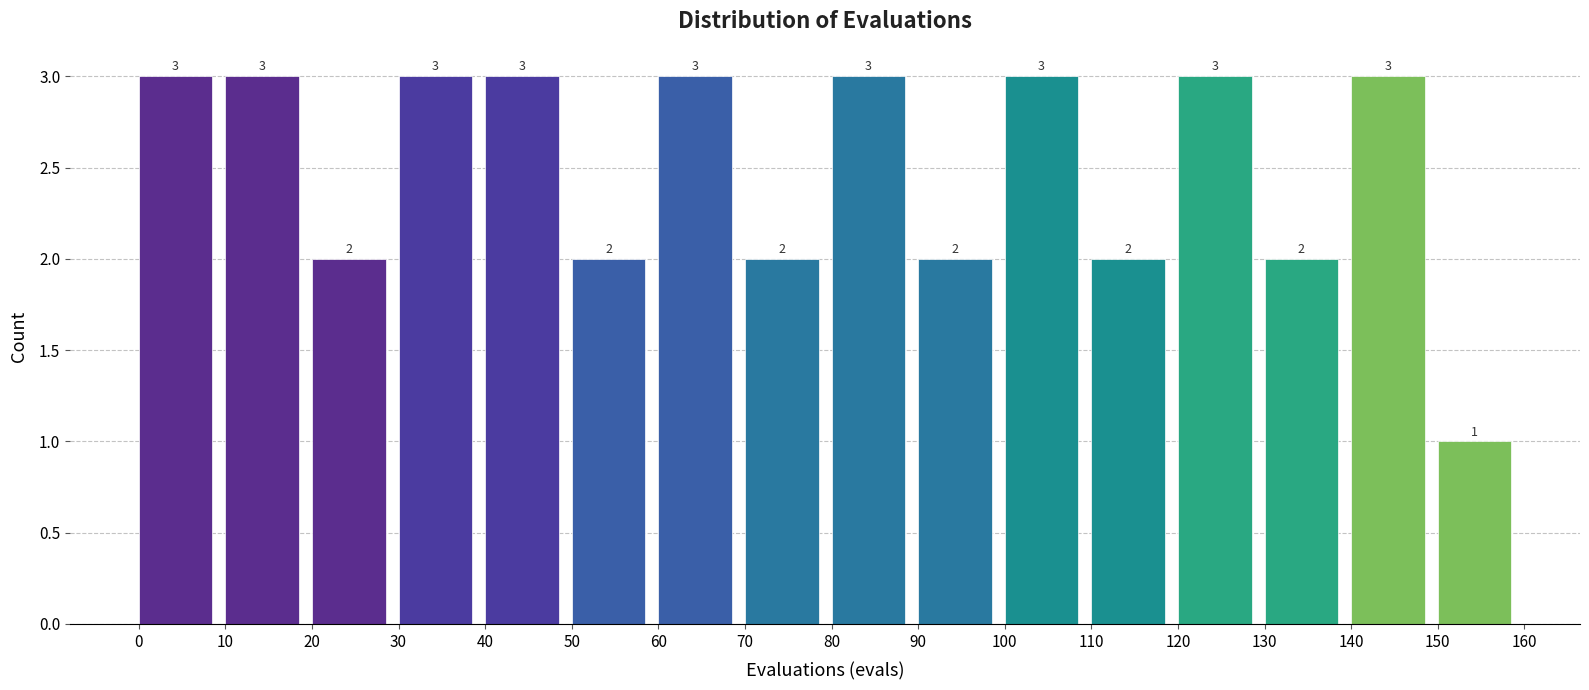

What is the height of the bar covering 110 to 120 on the x-axis?

2